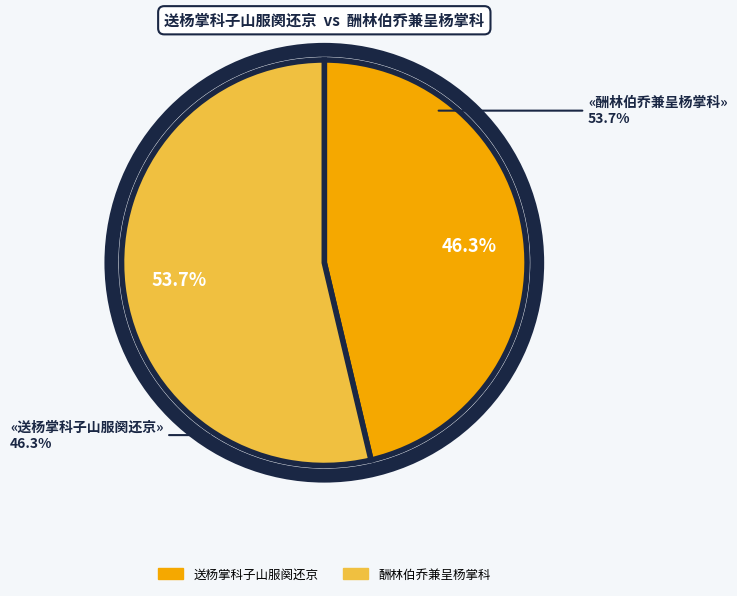

To the nearest percent, what portion does 酬林伯乔兼呈杨掌科 represent?

54%